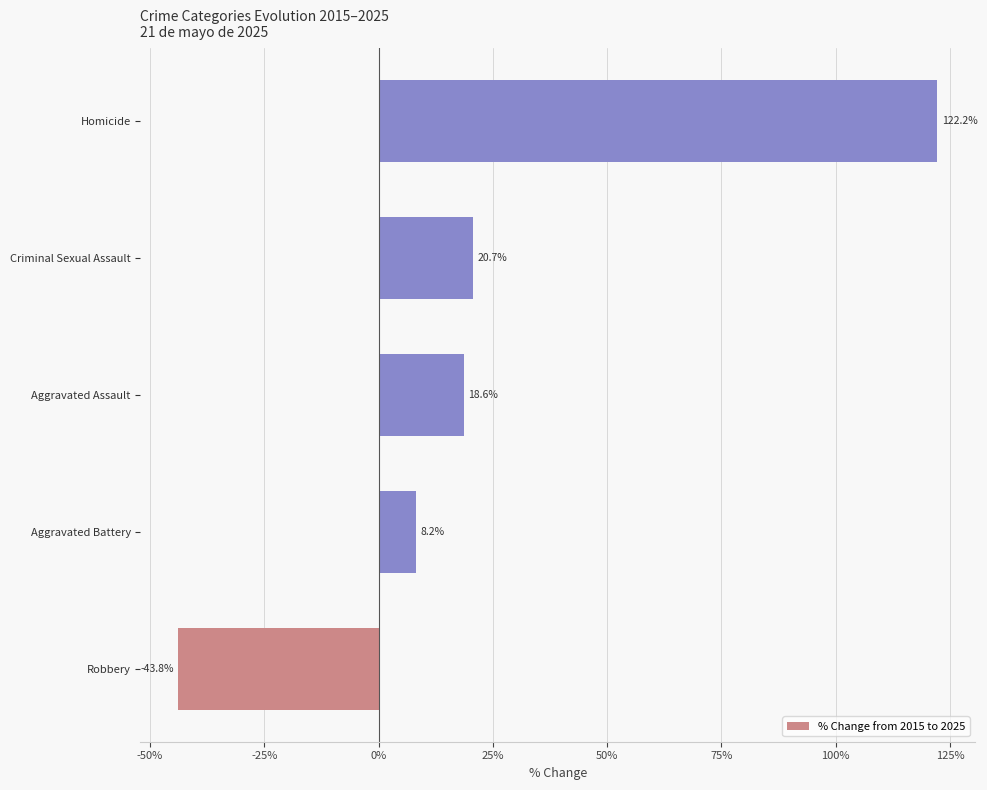

What is the average value?

25.2